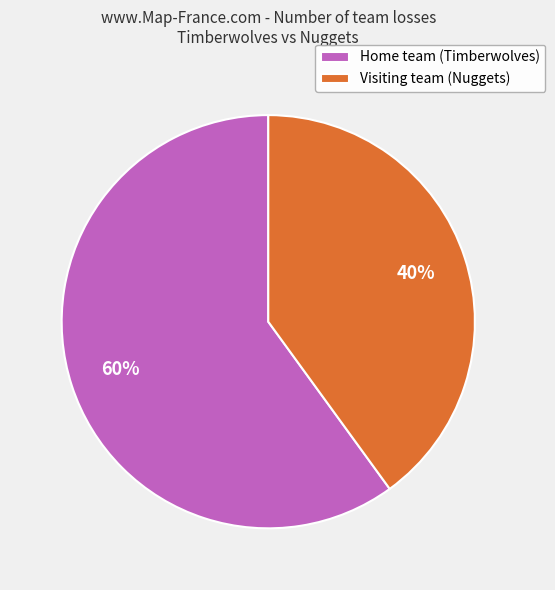

Is there a majority slice in this chart?

Yes